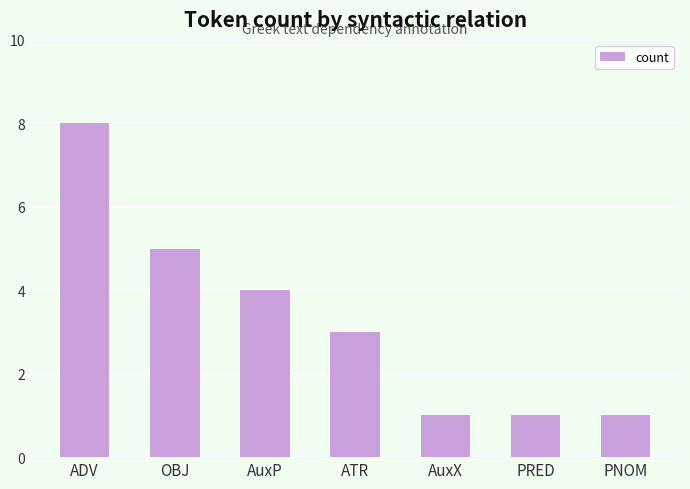

What is the label of the 6th bar from the right?

OBJ